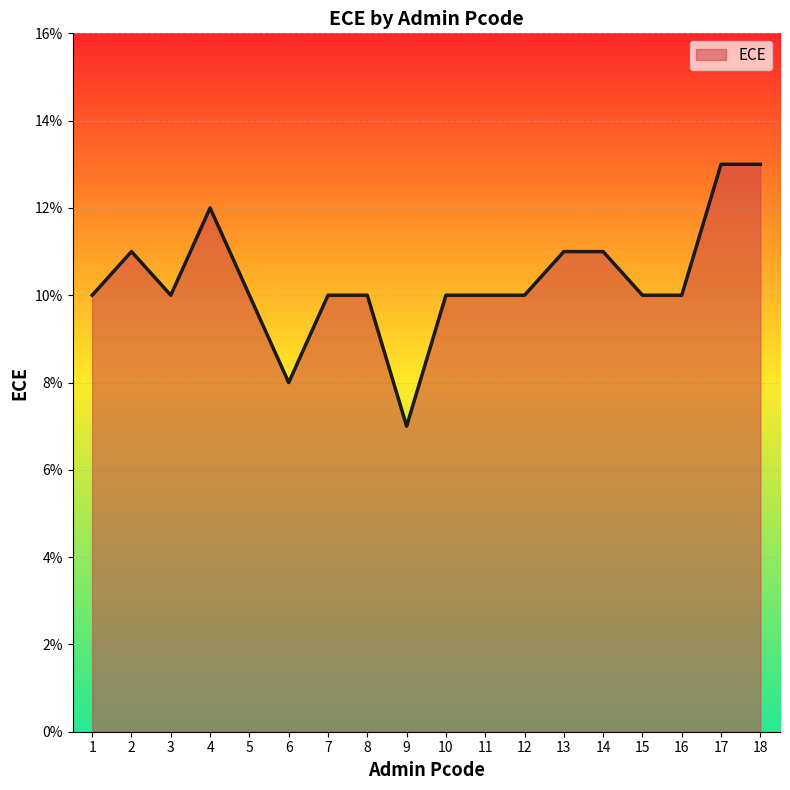

At which category does the data reach its first local valley?

3